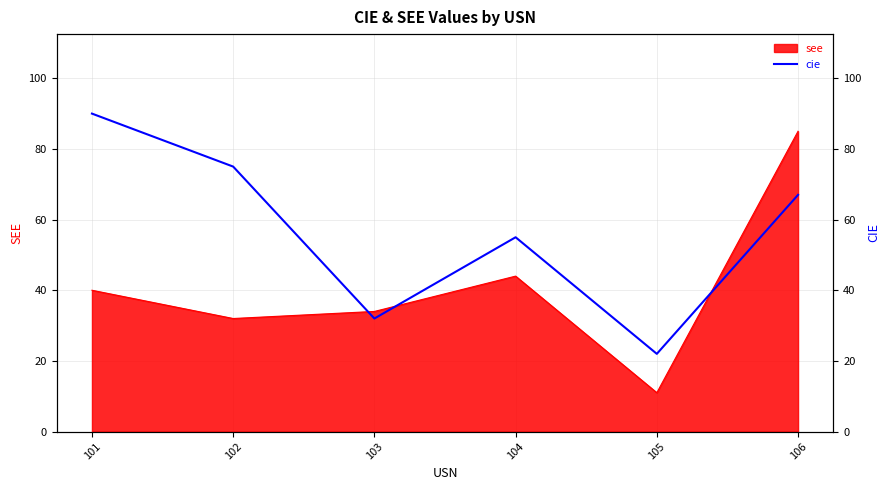

What is the change in value from 101 to 105?

-68